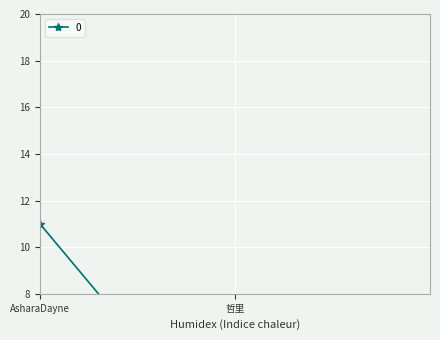

What position from the left is 哲里?

2